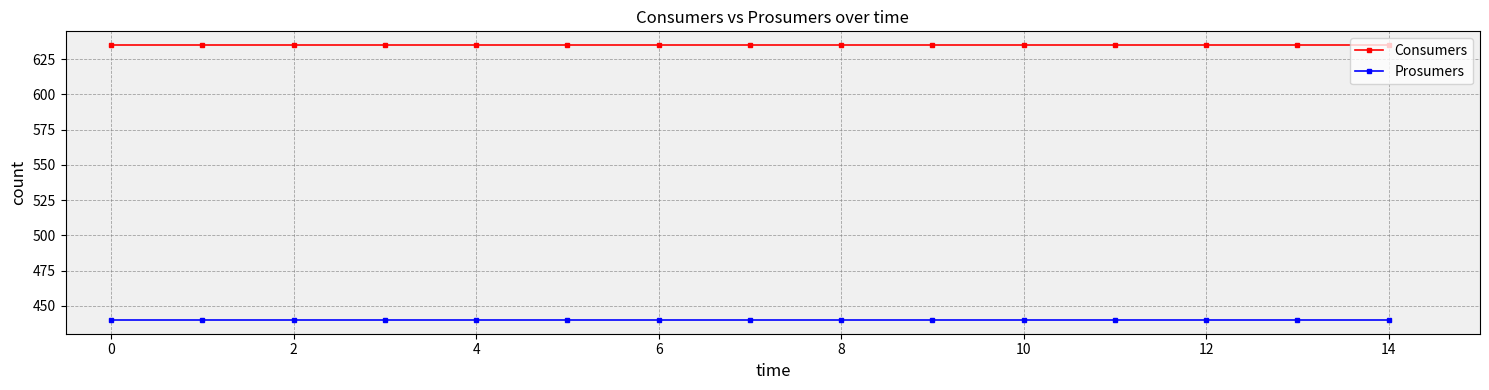

What are all the series names shown in the legend?

Consumers, Prosumers